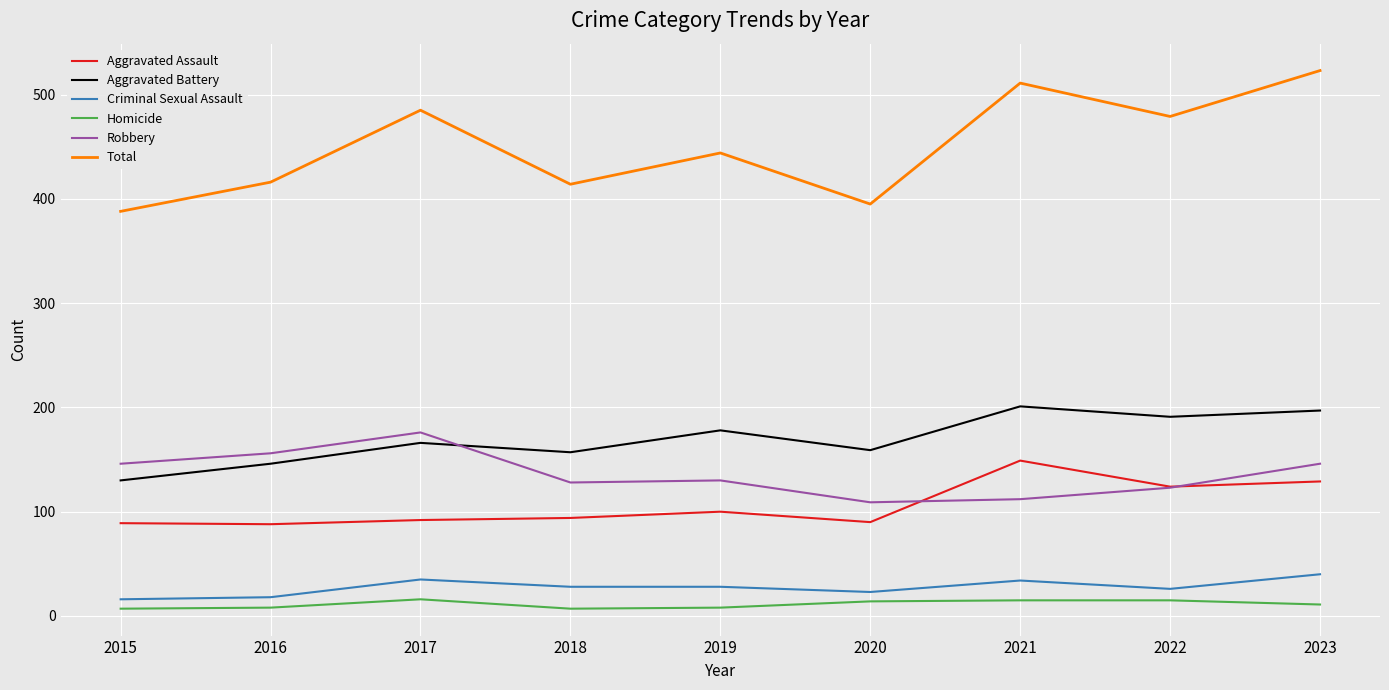

True or false: Aggravated Assault and Homicide cross at least once.

False